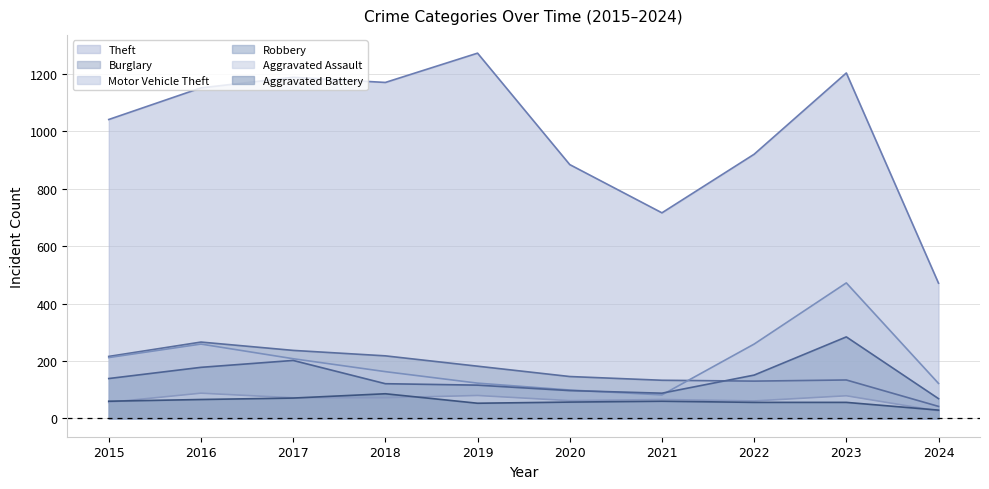

Which category has the lowest value in the Theft series?

2024